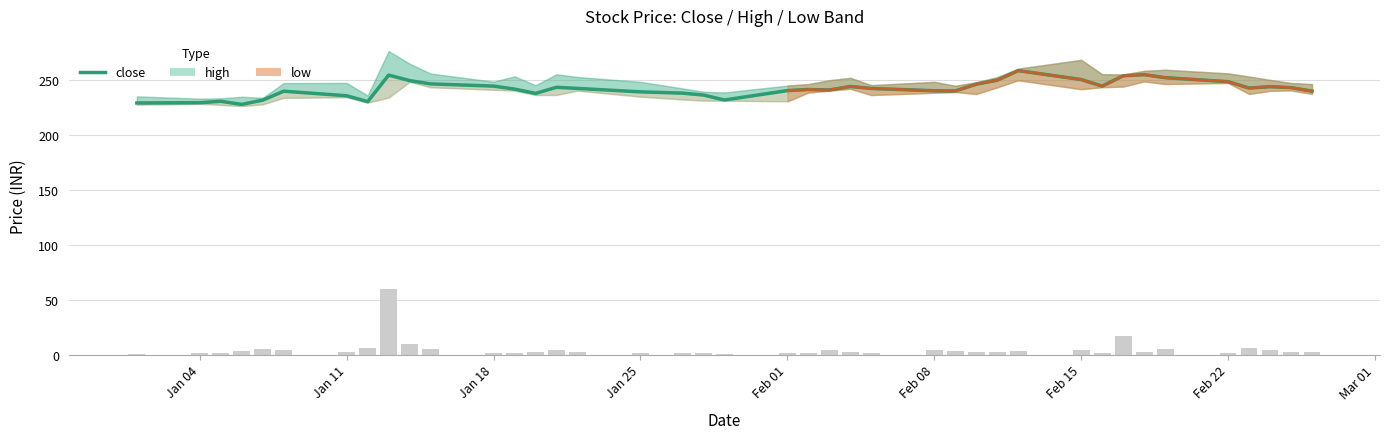

How many values in the volume series are below 2?

16